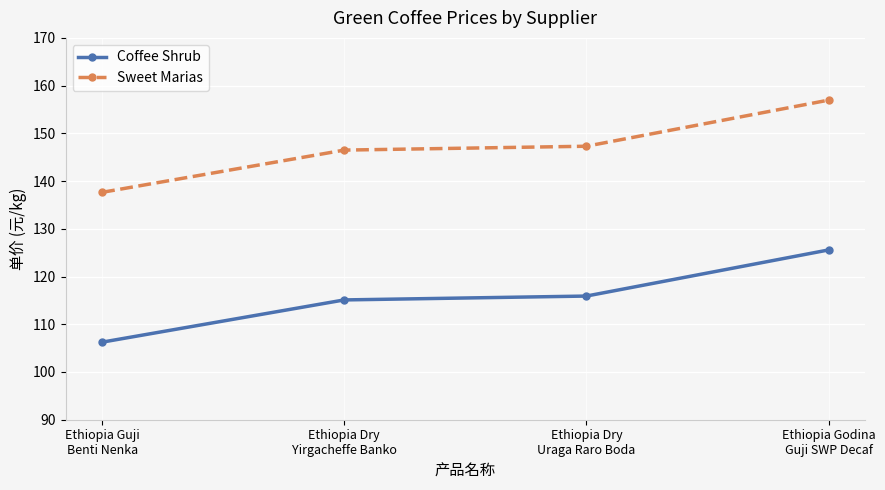

What is the greatest value displayed?

157.0